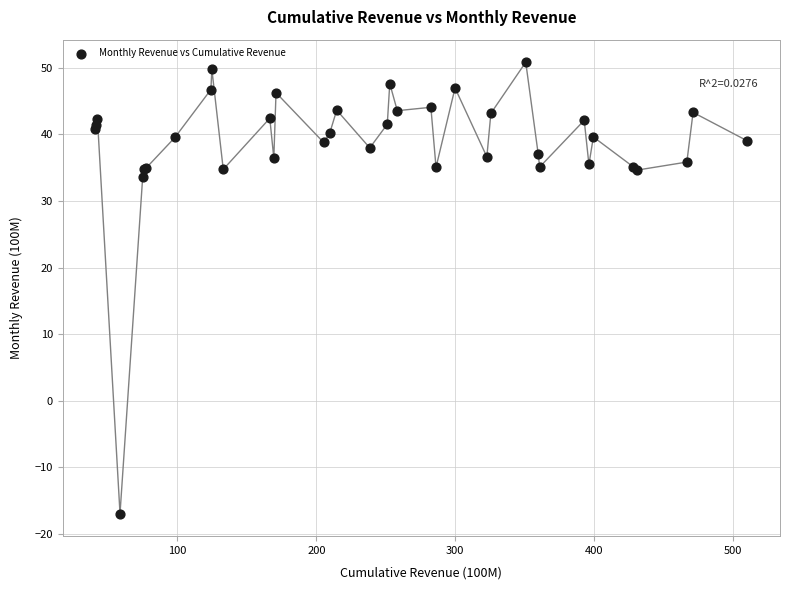

What Y value in the scatter plot is closest to 16?

33.6